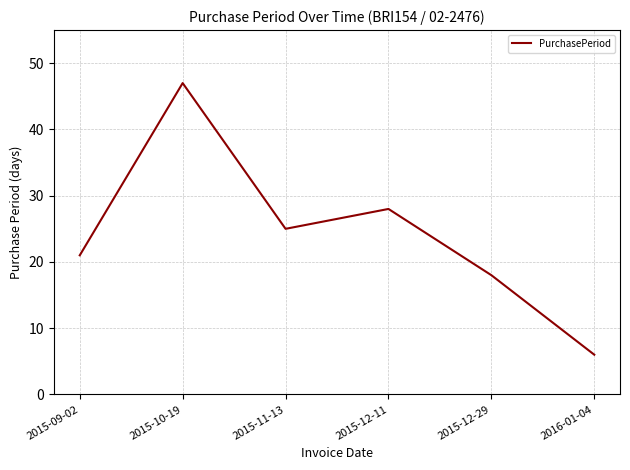

Where is the first local maximum?

2015-10-19